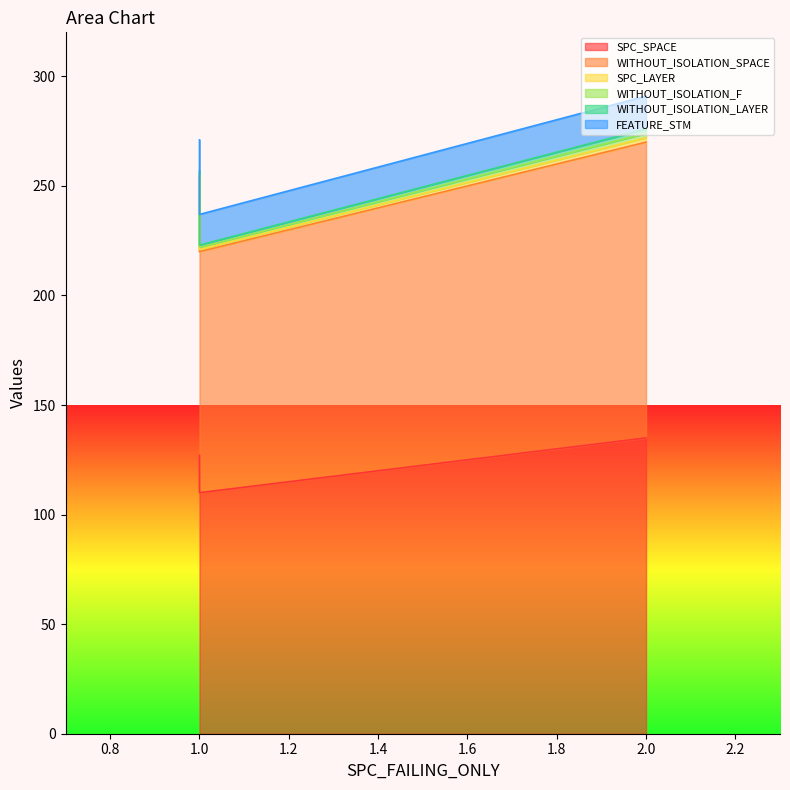

What is the average value of the WITHOUT_ISOLATION_SPACE series?

124